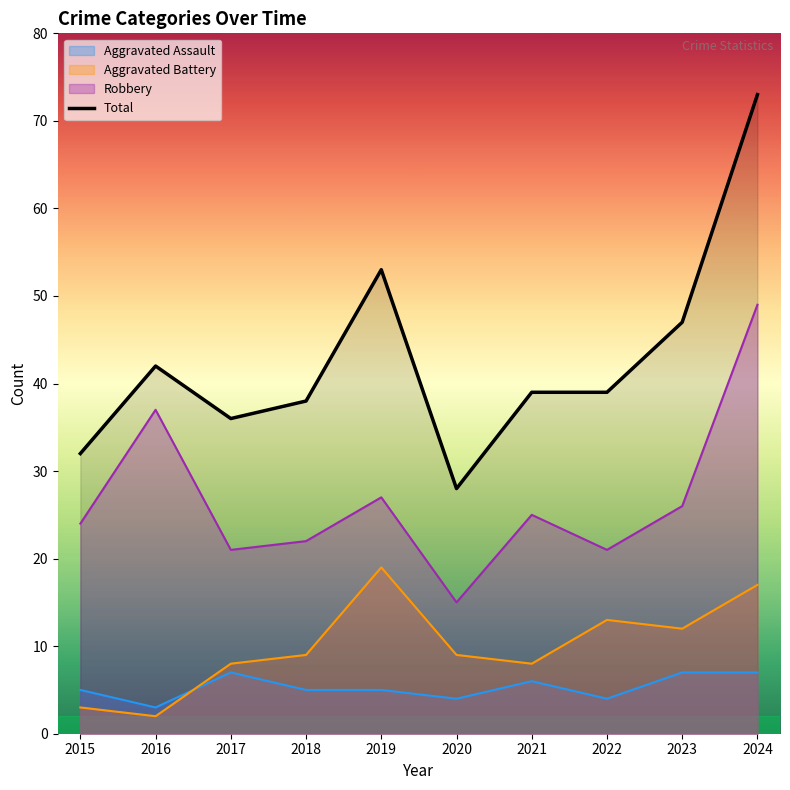

At which label does the data first exceed 39?

2016